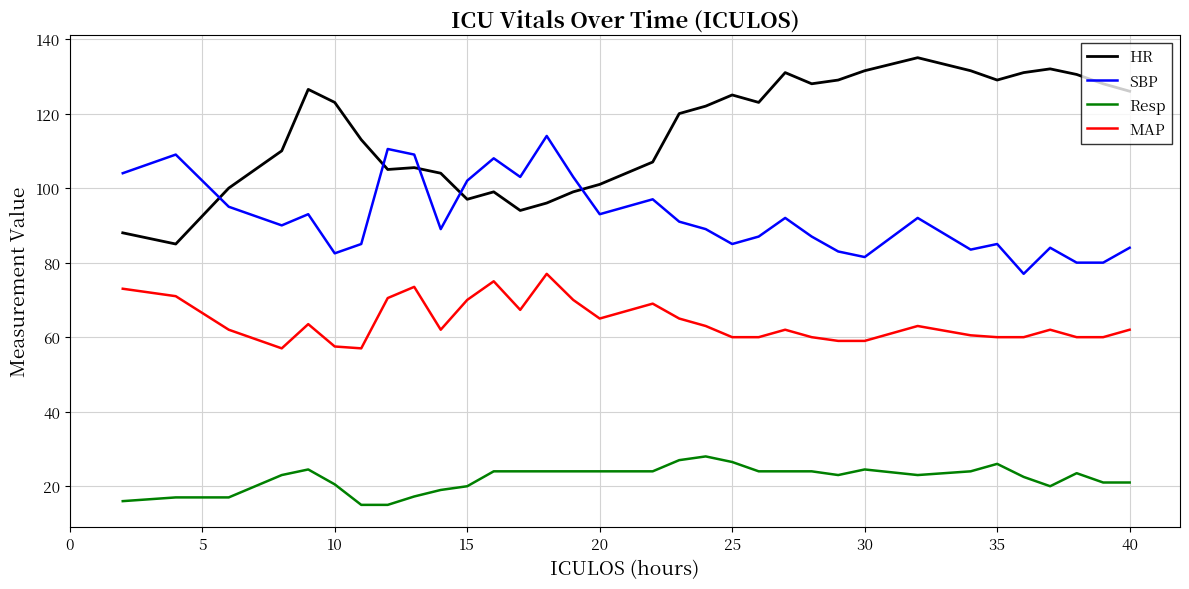

Which series has the largest total across all categories?

HR